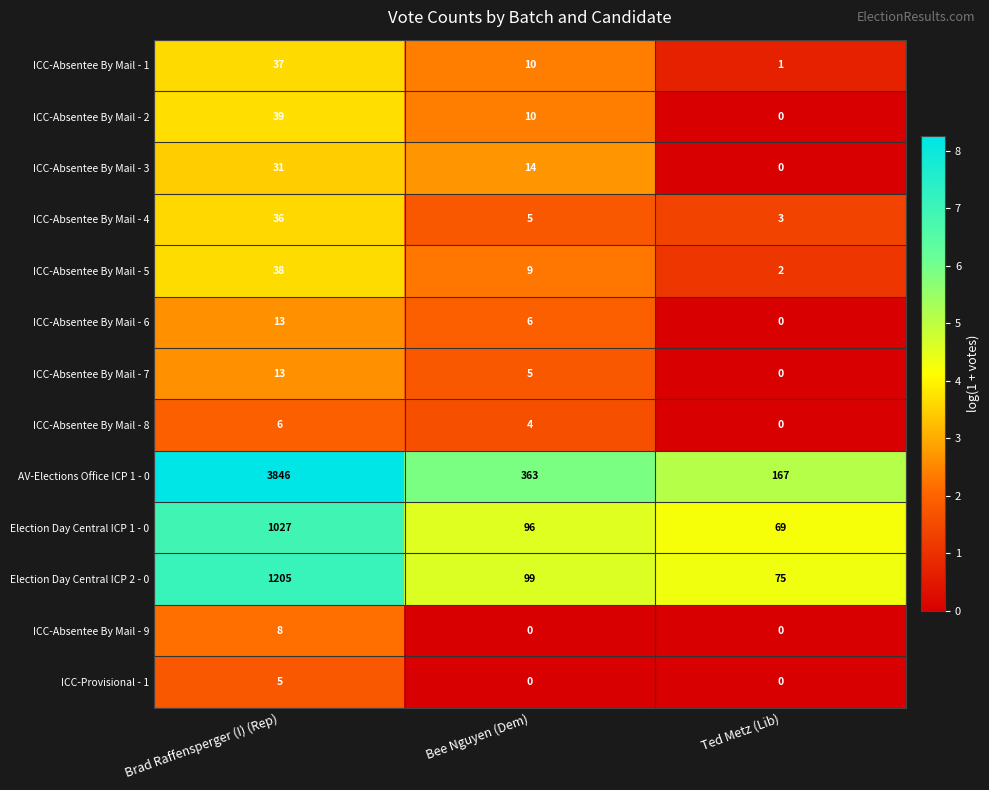

What is the greatest value displayed?

3846